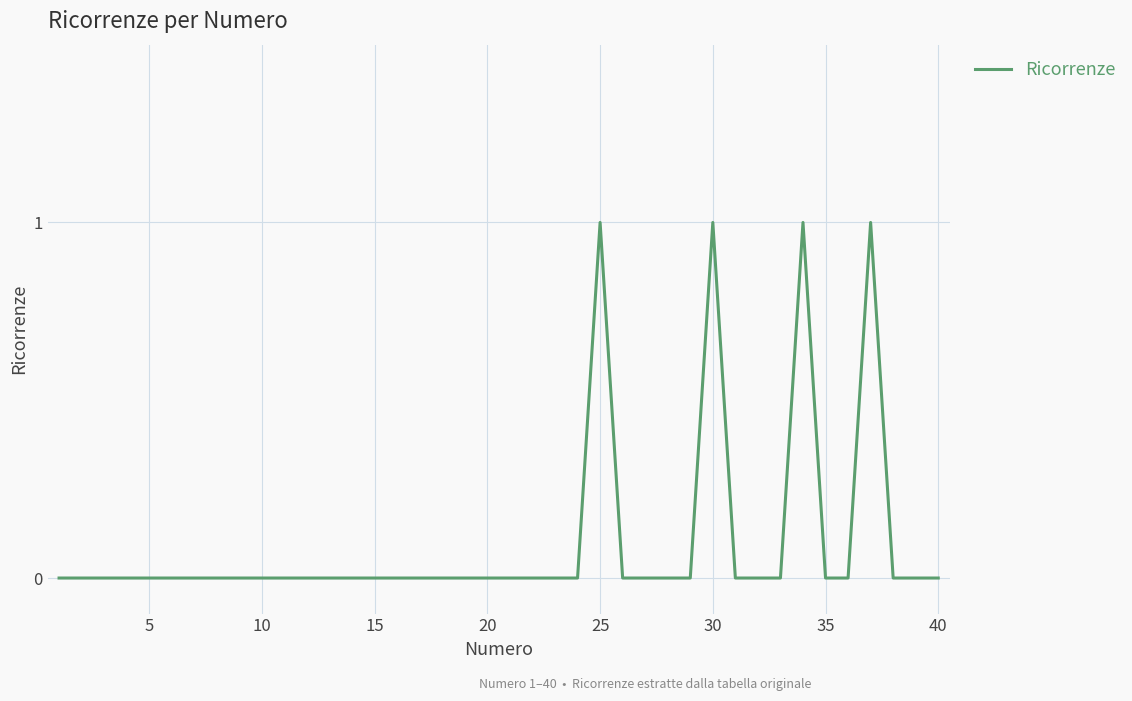

The chart shows a value of 0 at 15. True or false?

True